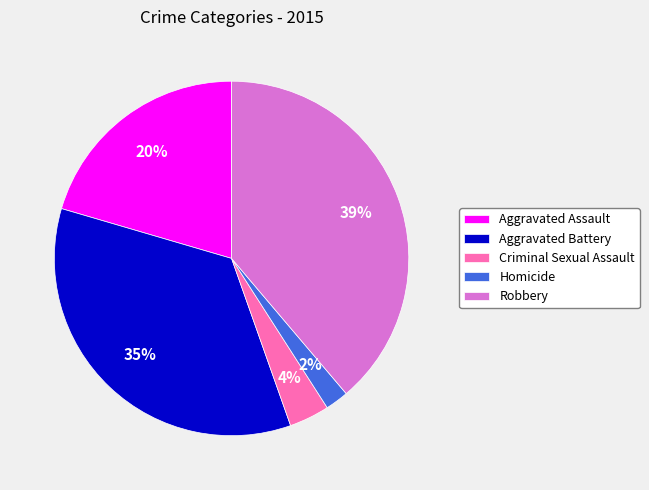

Which slice is the largest?

Robbery